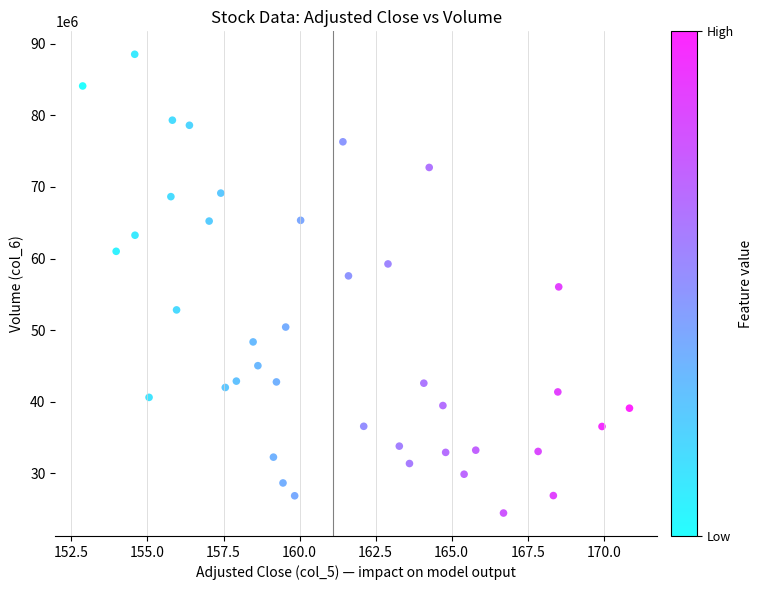

What is the range of X values (max minus min)?

18.0